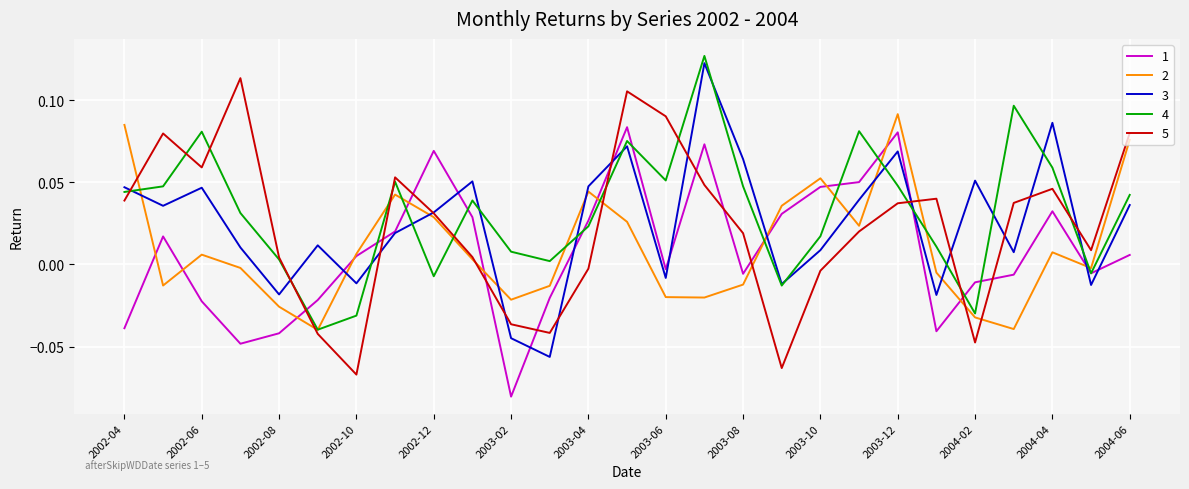

What is the difference between the second highest and second lowest values in the 1 series?

0.1